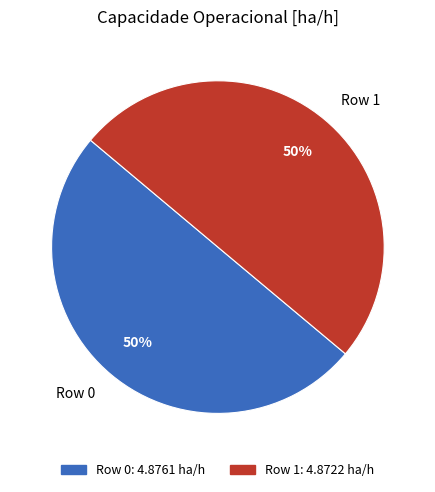

Do Row 0 and Row 1 together represent more than half of the pie?

Yes